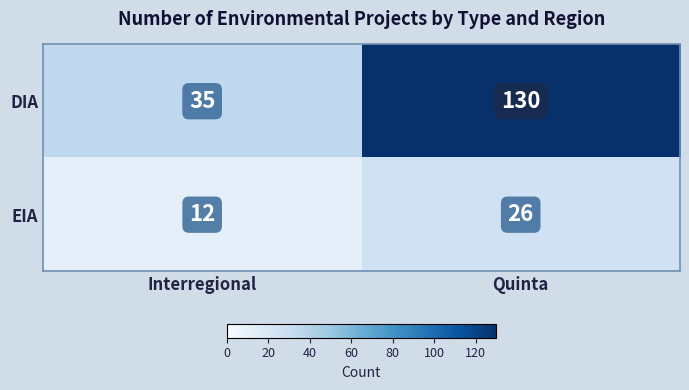

What value does the EIA series have at Quinta, to the nearest 10?

30